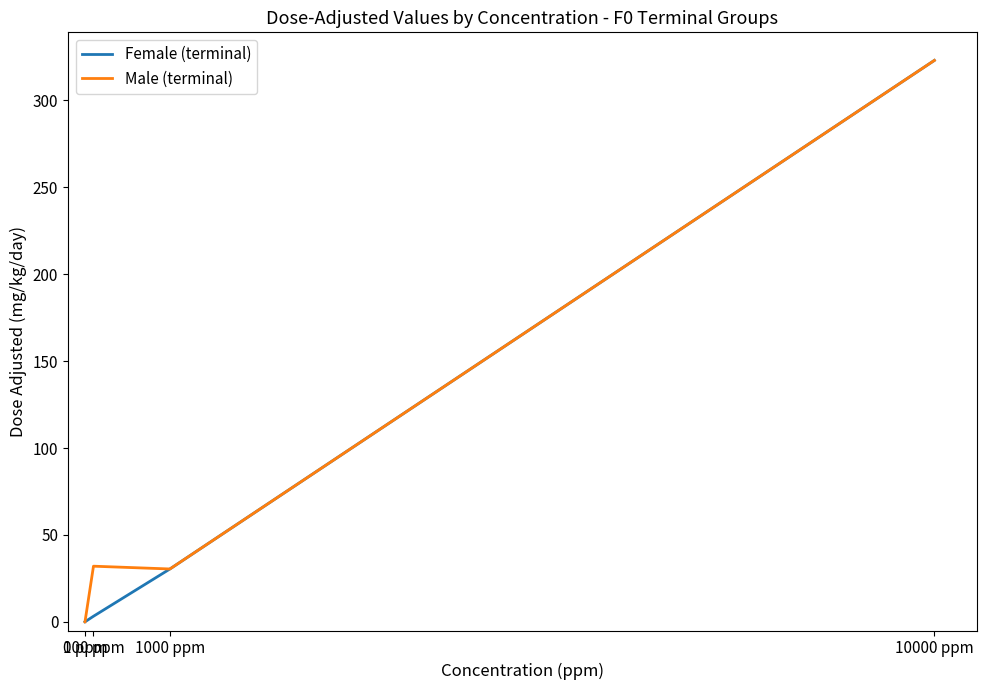

Count the number of data series in this chart.

2